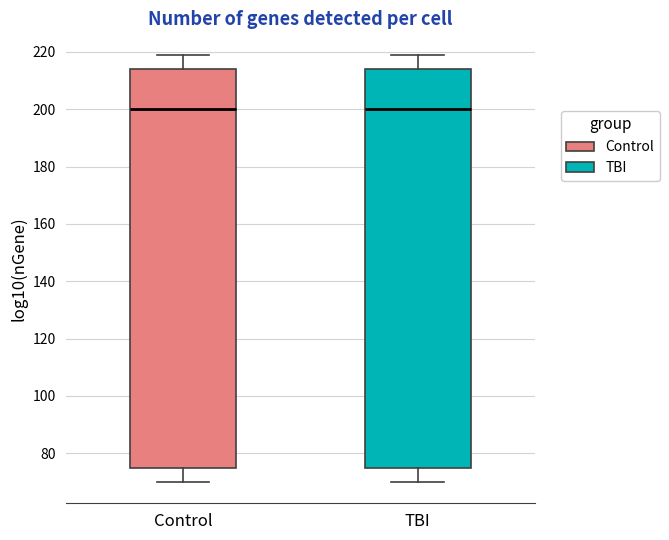

Reading left to right, transcribe this box plot: for each box, give where its median line is, the range the box spans, and where its two whiskers end, as read against the y-axis. The values are not printed on the chart, so give them approximately, as read against the axis.

Control: median 200, box 76 to 214, whiskers 70 to 220
TBI: median 200, box 76 to 214, whiskers 70 to 220